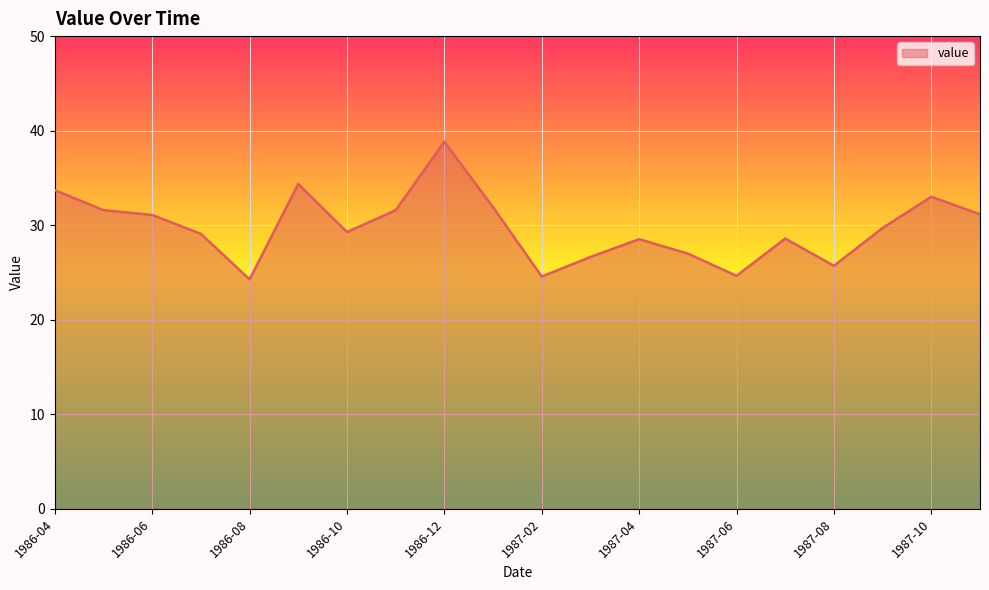

What is the greatest value displayed?

38.8